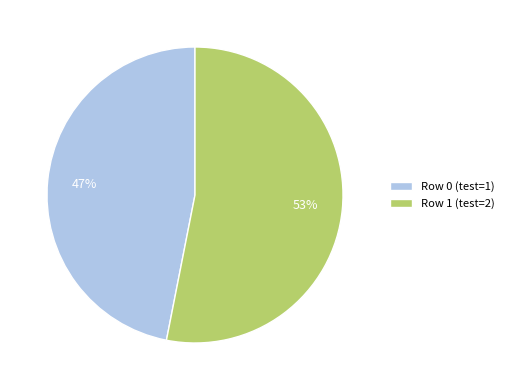

The Row 0 (test=1) slice represents 47% of the pie. True or false?

True